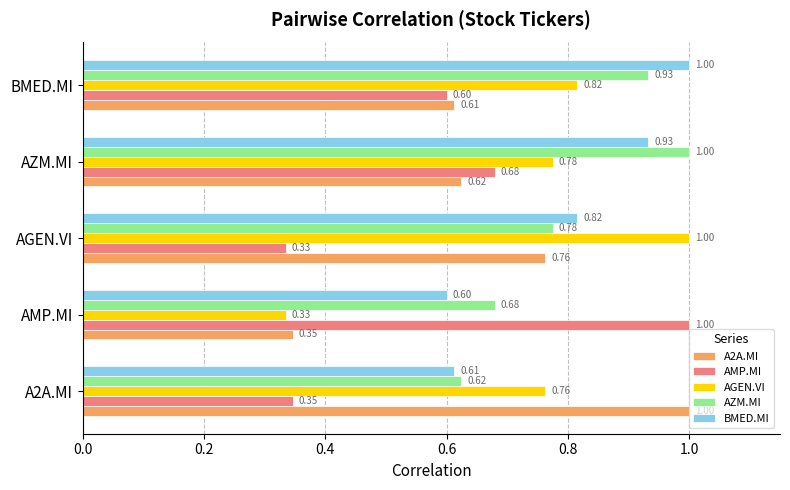

At which label does A2A.MI reach its minimum?

AMP.MI